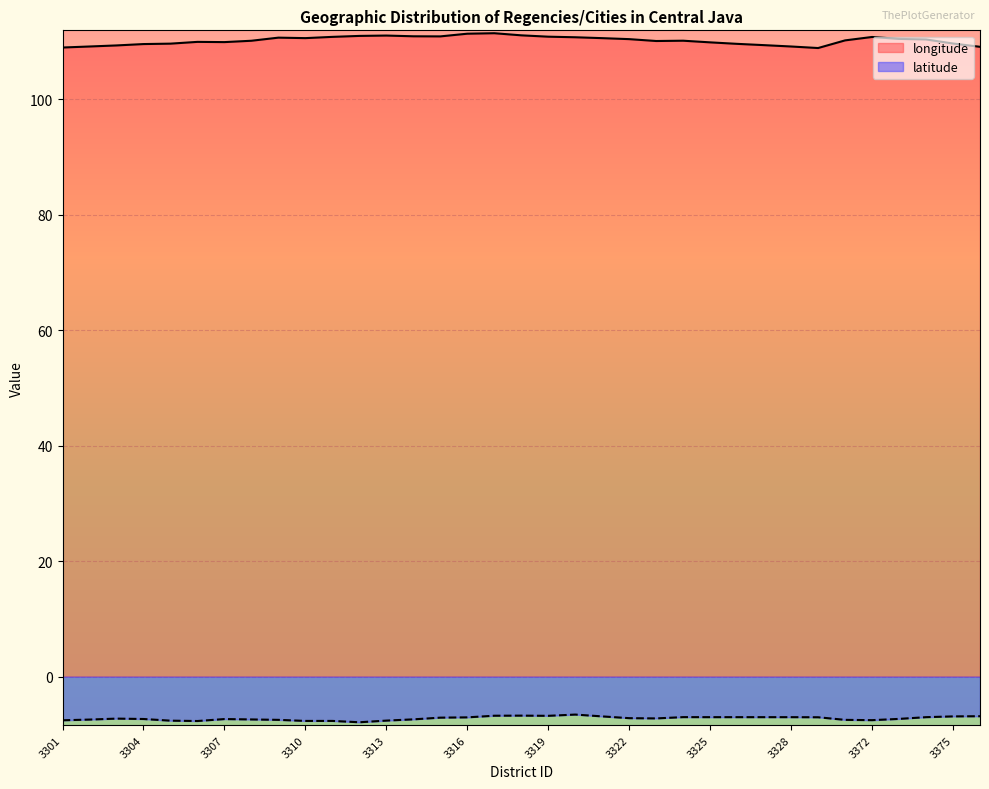

How many values in the longitude series exceed 110?

21